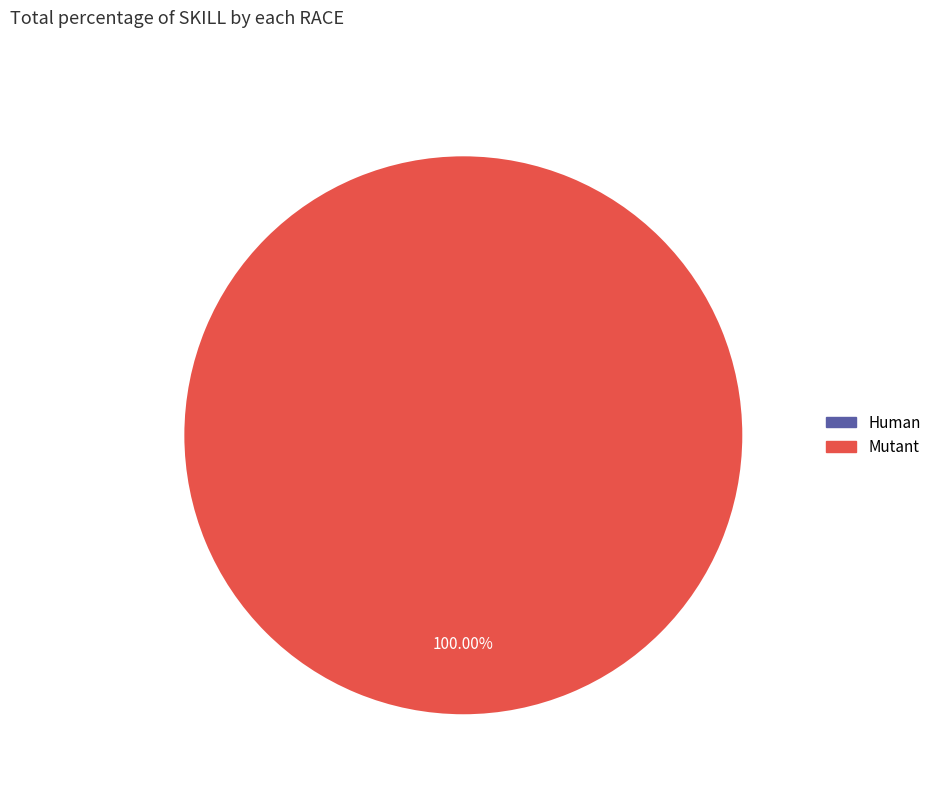

To the nearest percent, what is the average slice percentage?

50%